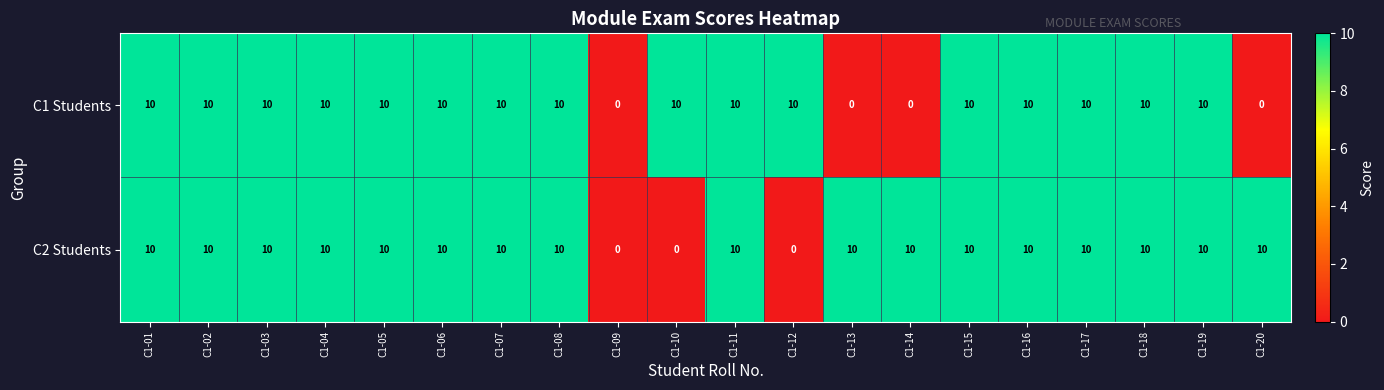

What is the maximum value shown in the chart?

10